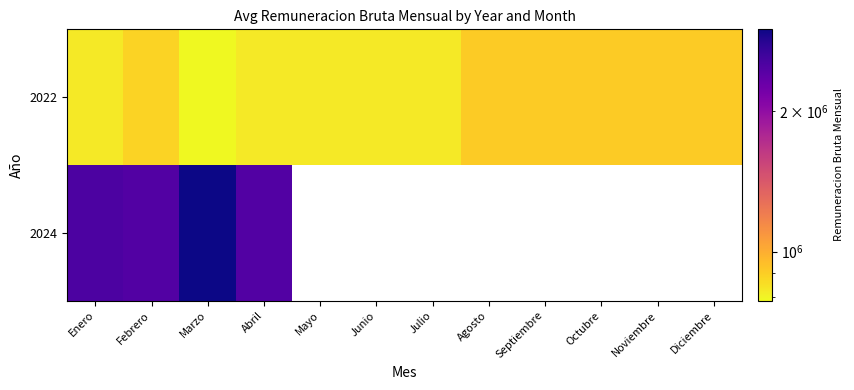

Rank the categories by 2022 value from highest to lowest.

Agosto, Septiembre, Octubre, Noviembre, Diciembre, Febrero, Enero, Abril, Mayo, Junio, Julio, Marzo